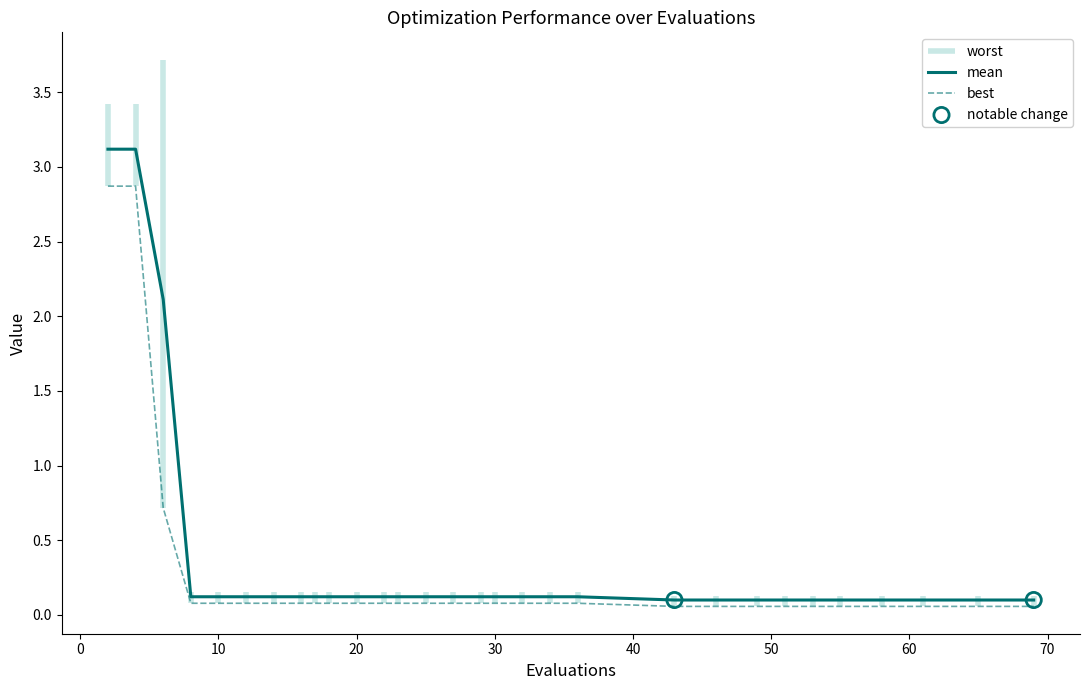

Which series contains the lowest Y value?

best